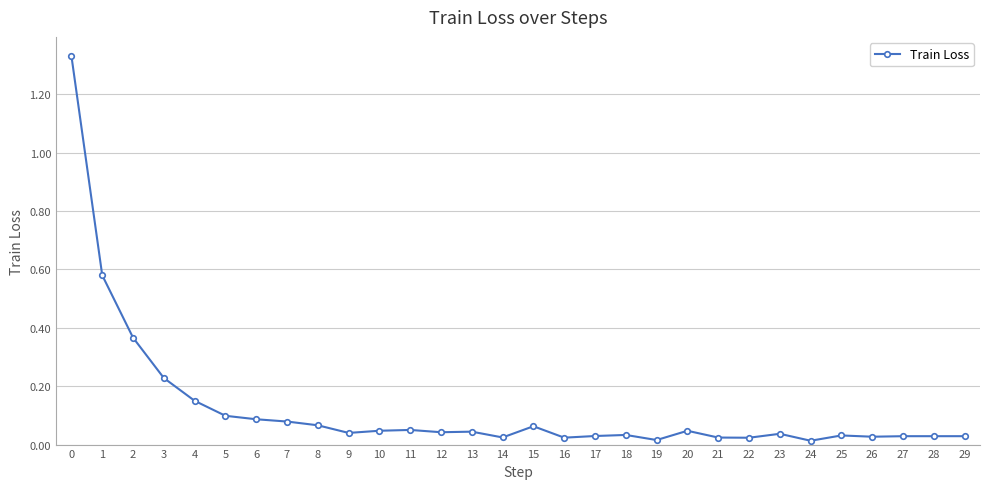

What is the sum of all values?

3.7